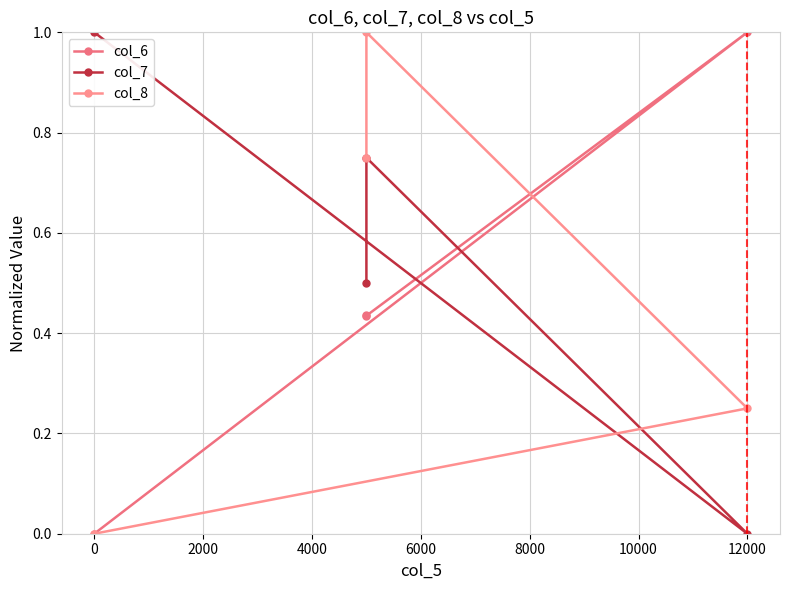

What is the sum of all col_7 values?

2.2